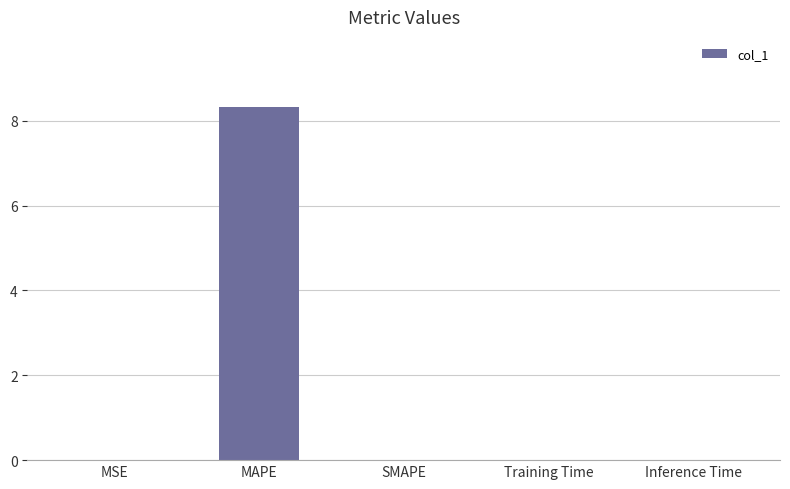

What is the difference between the values at MSE and MAPE?

8.3